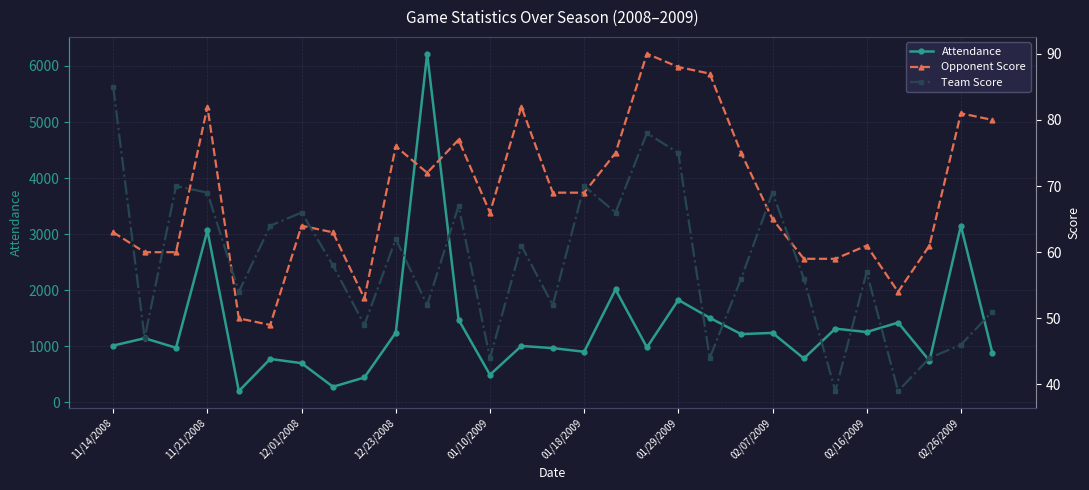

What is the sum of the Opponent Score values at 22 and 20?

134